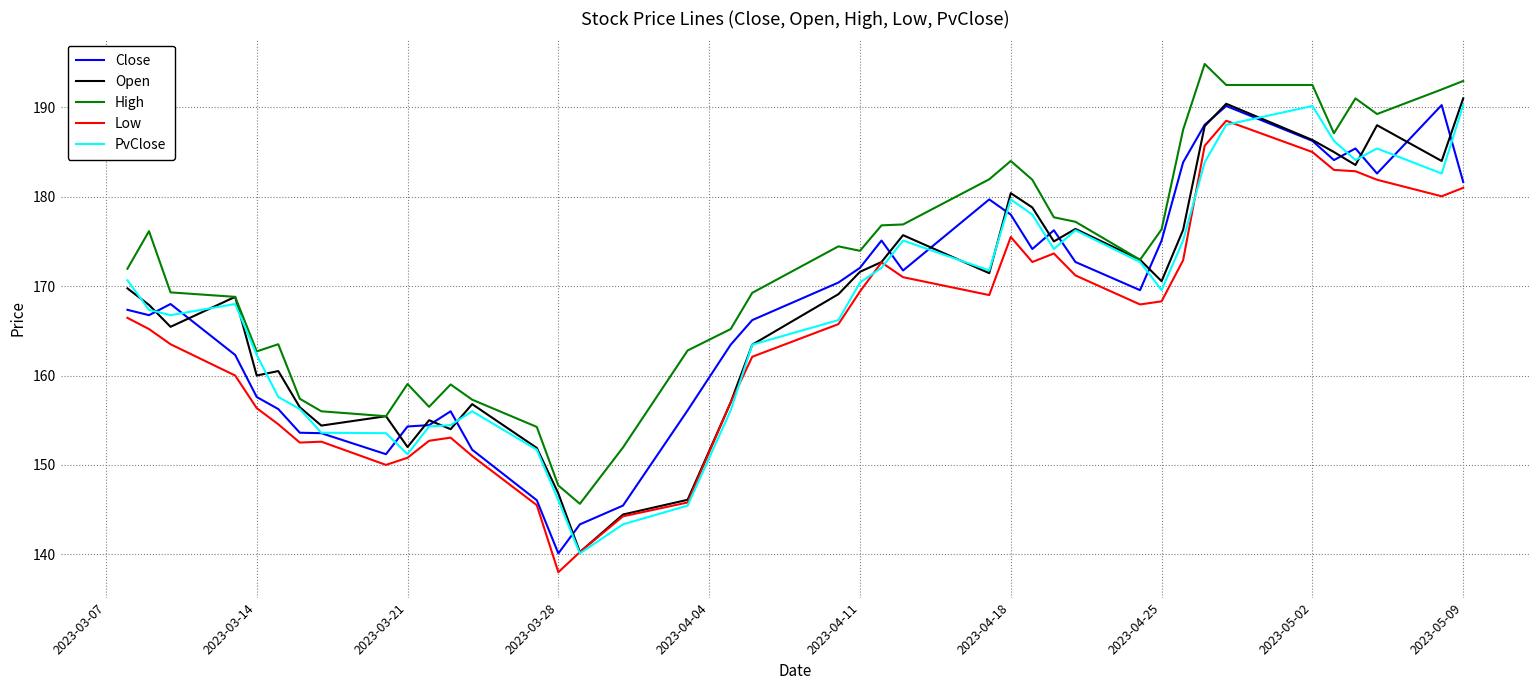

True or false: High and Low cross at least once.

False